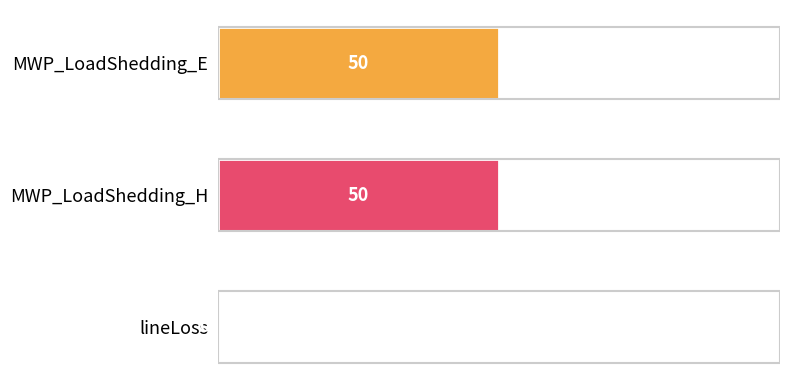

How many data points does each series have?

3